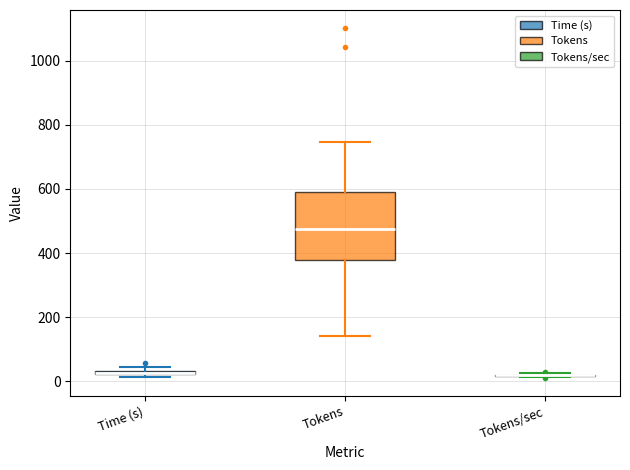

Which box is the tallest, from its lower edge to its upper edge?

Tokens